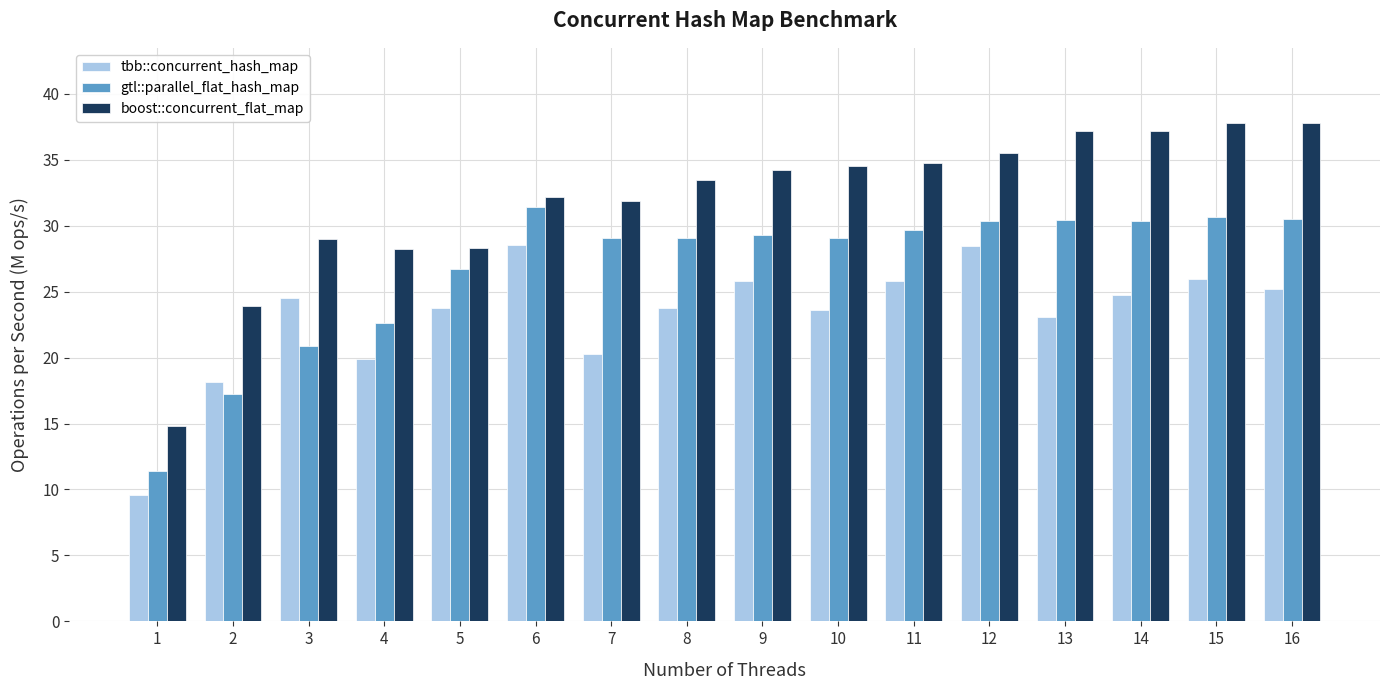

What is the spread (max minus min) of values at 3?

8.1